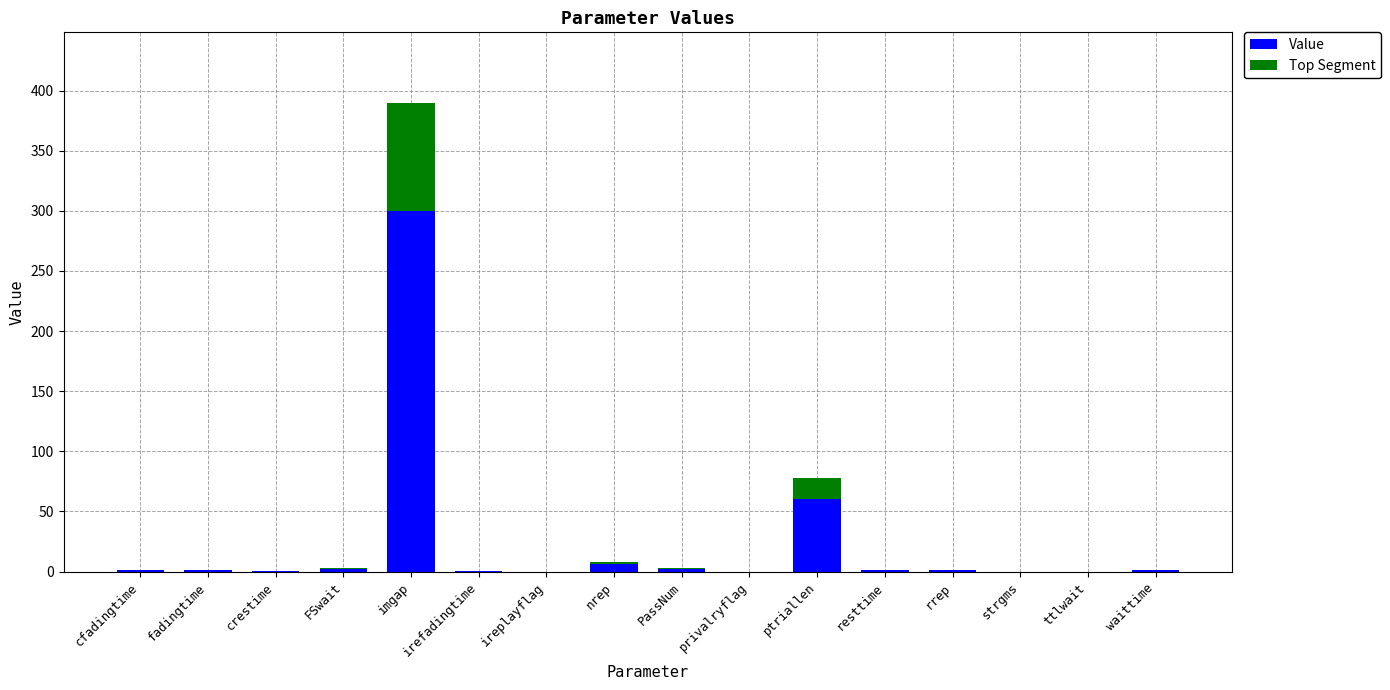

At which category is the sum across all series the highest?

imgap